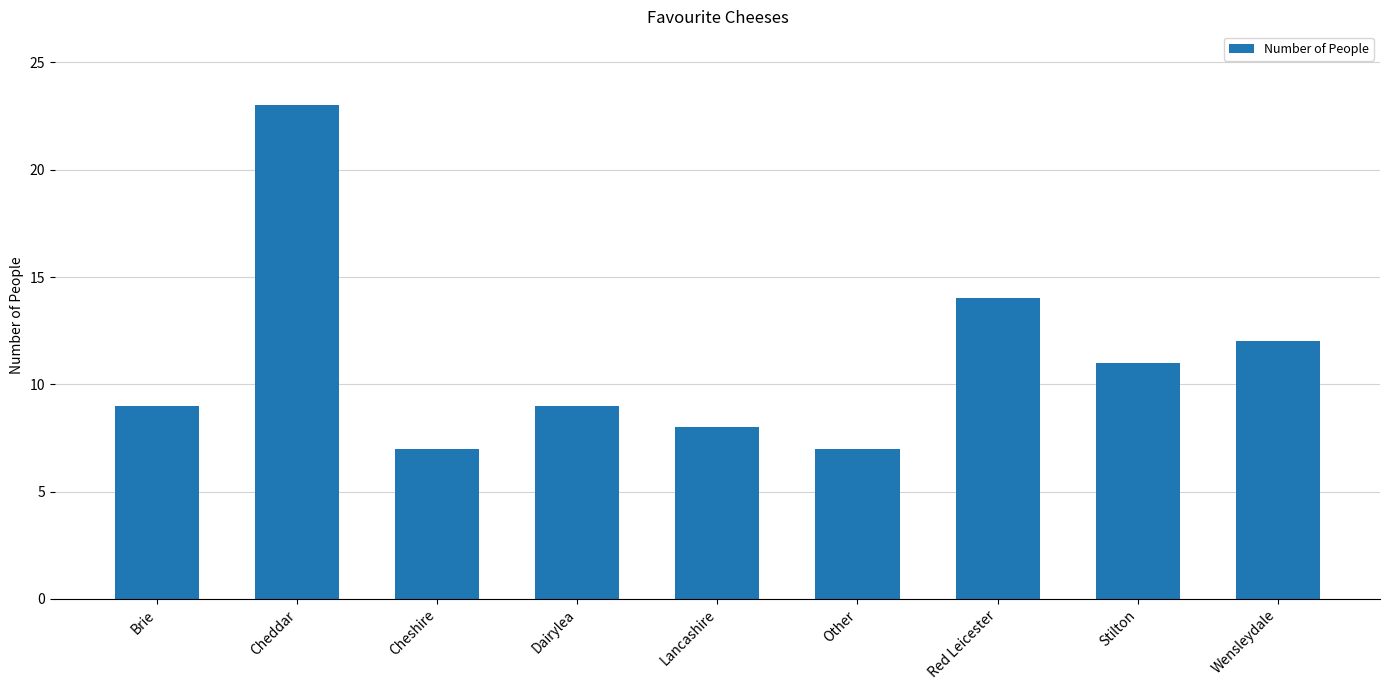

What is the average value?

11